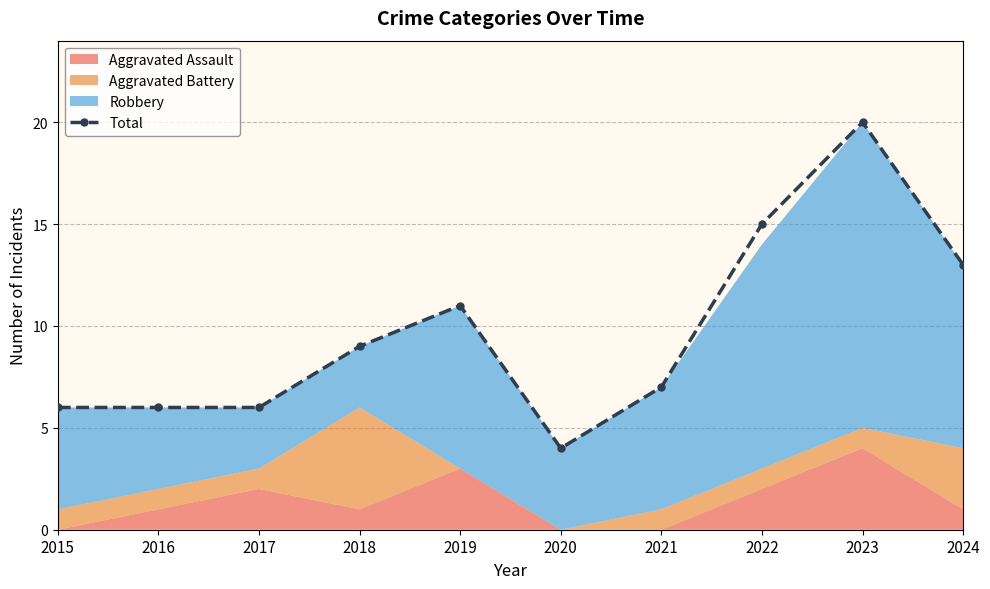

Which category has the lowest value in the Total series?

2020